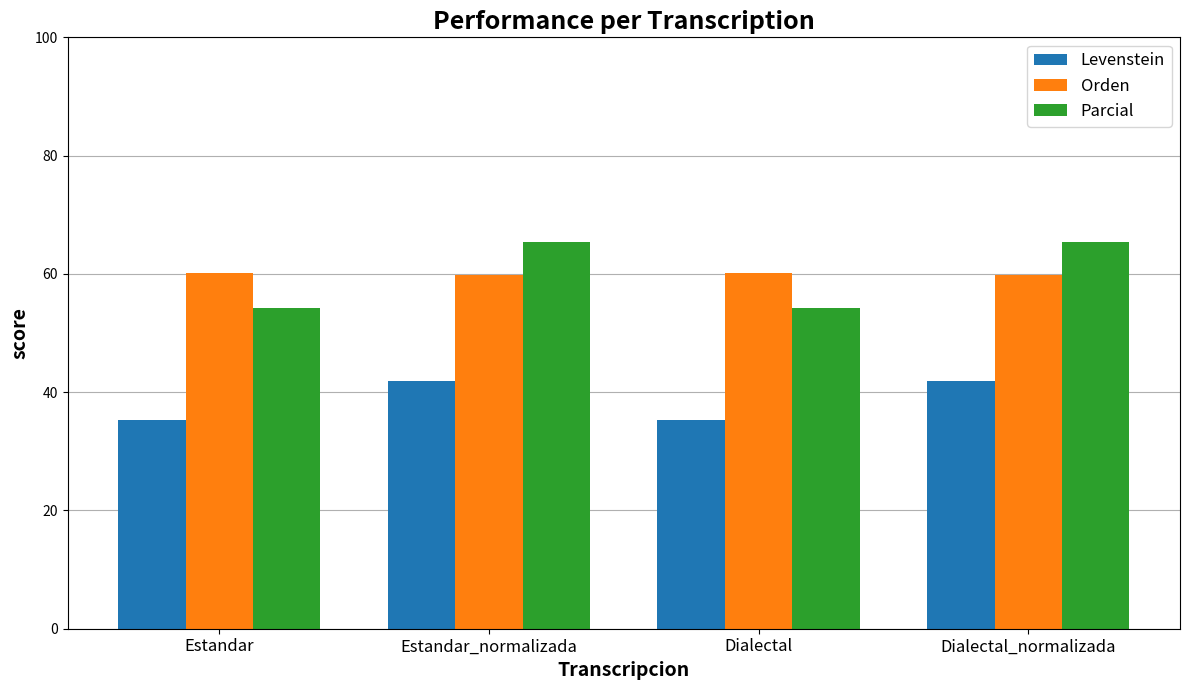

What is the total value across all series at Dialectal?

149.8